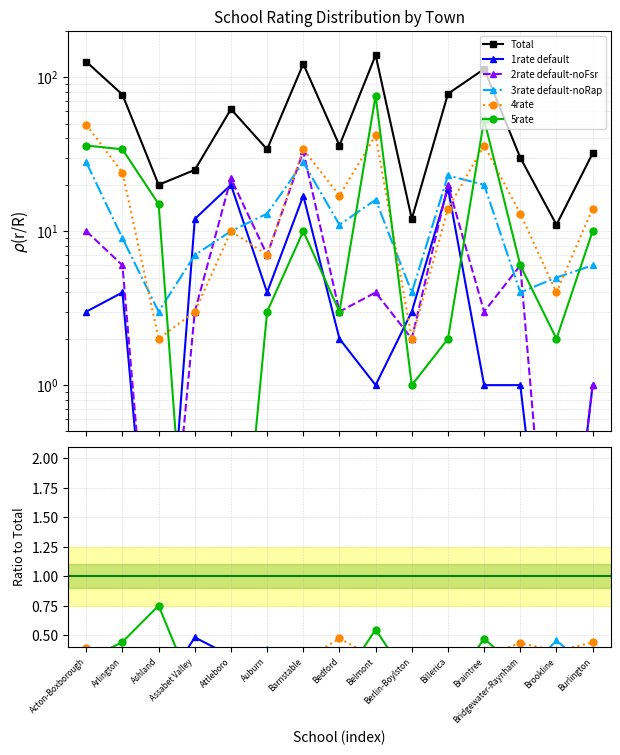

List the series in order of their peak value, lowest first.

1rate, 3rate, 2rate, 4rate, 5rate, total